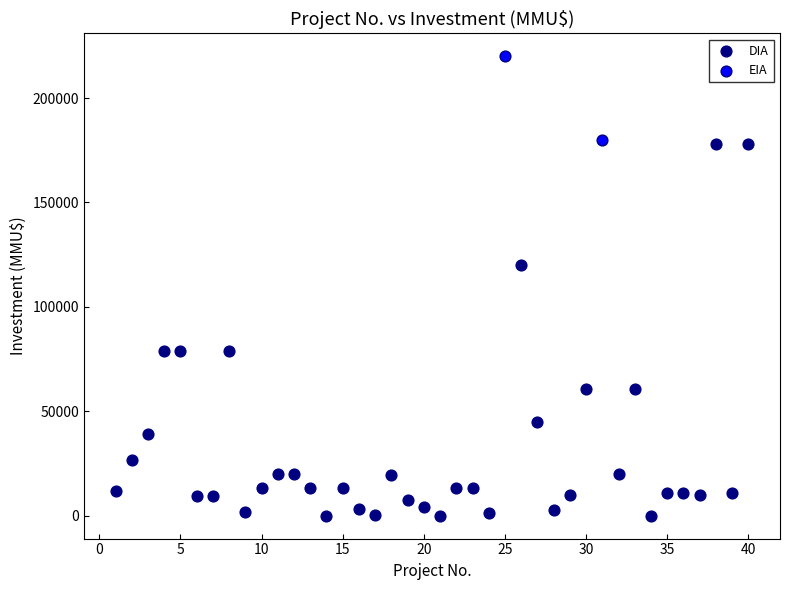

What are all the series names shown in the legend?

DIA, EIA